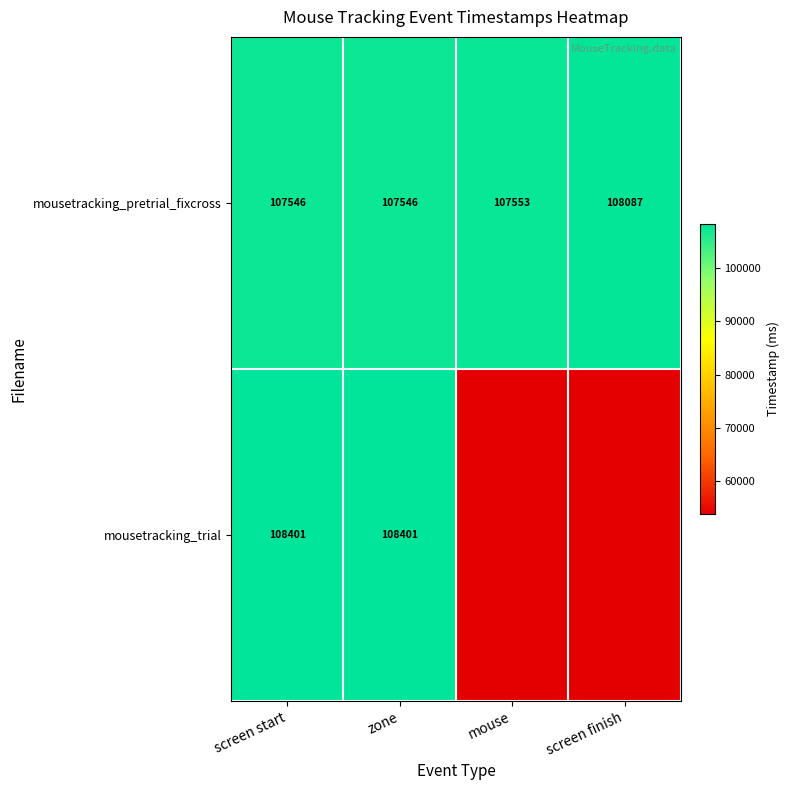

At screen start, list the series in order from smallest to largest.

mousetracking_pretrial_fixcross, mousetracking_trial